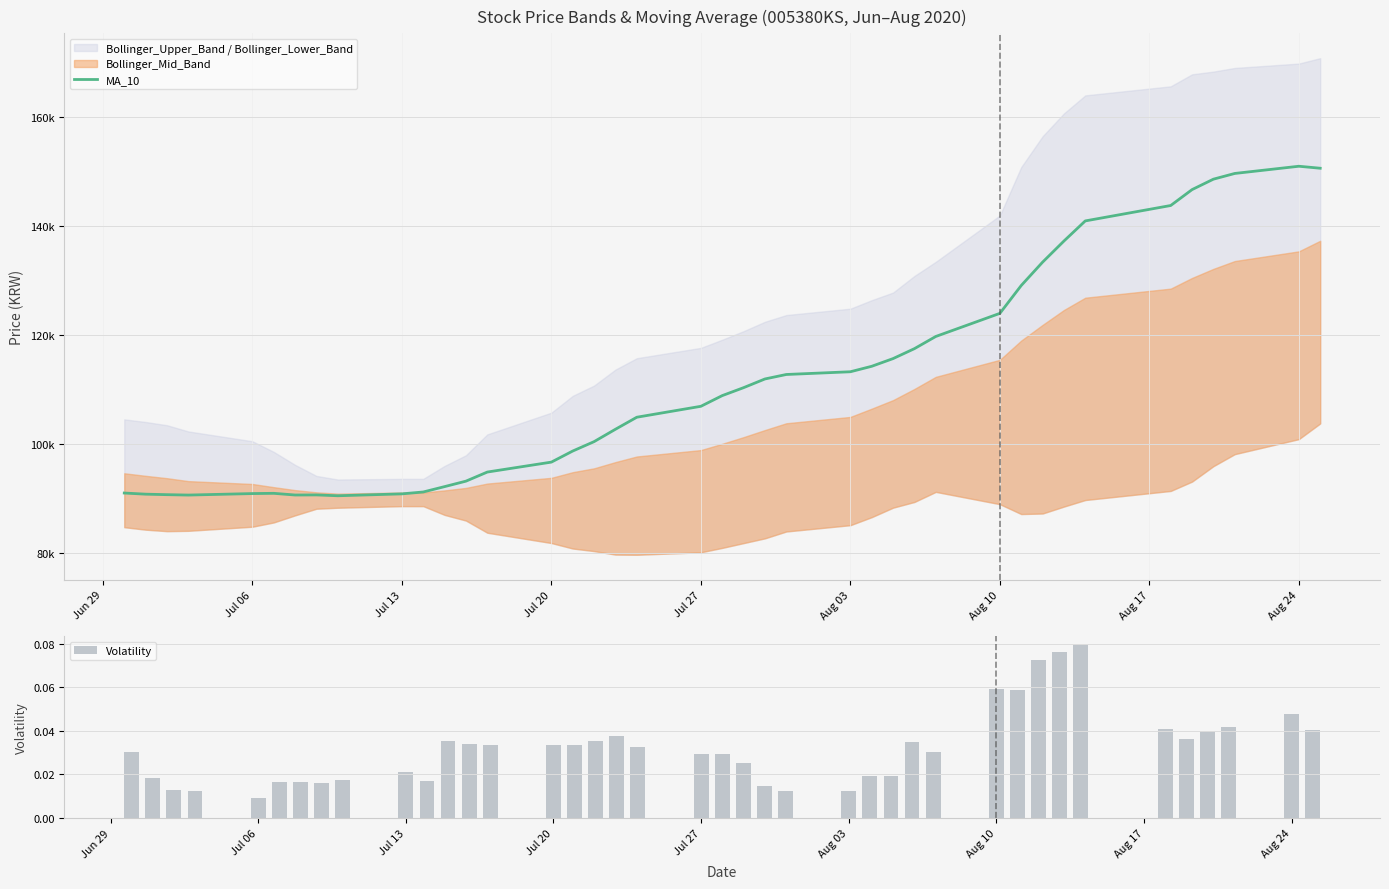

Which series has the largest total across all categories?

MA_10